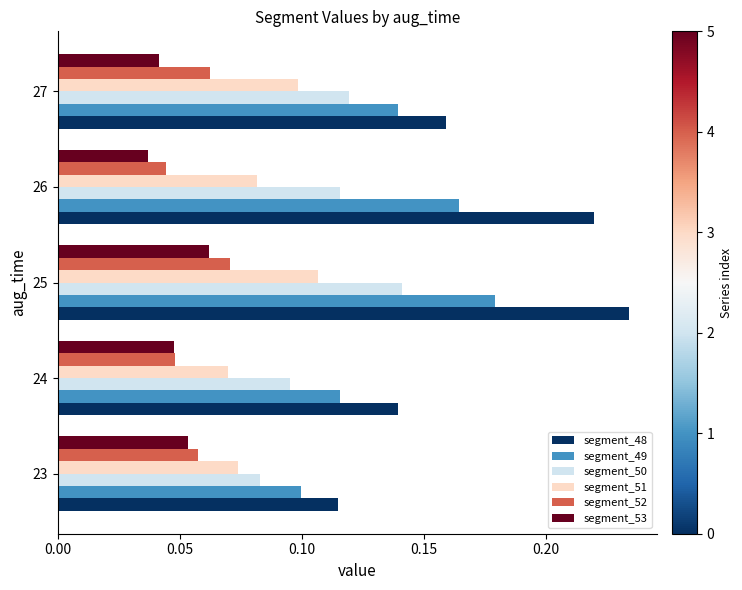

Between 25 and 26, which series saw the biggest shift?

segment_52